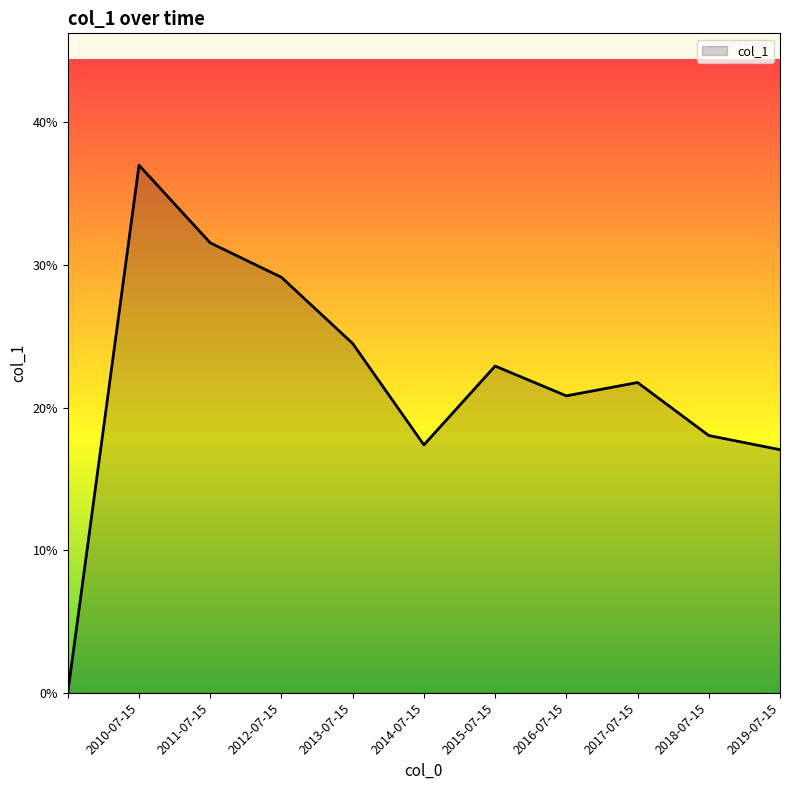

Does the chart have visible grid lines?

No